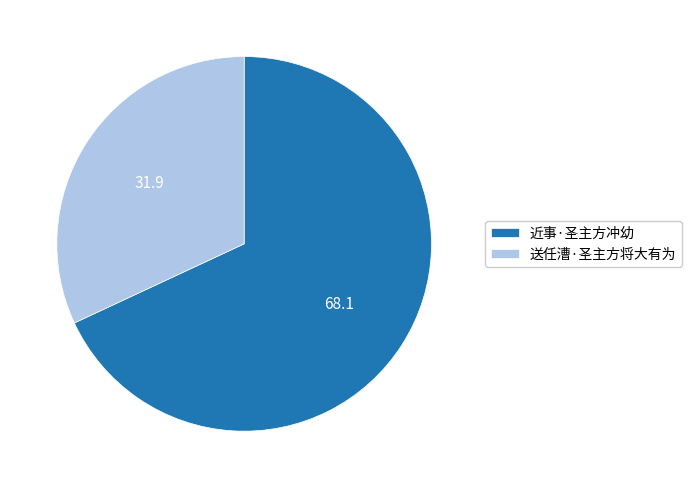

Is it true that 送任漕·圣主方将大有为 is 32% of the pie?

True